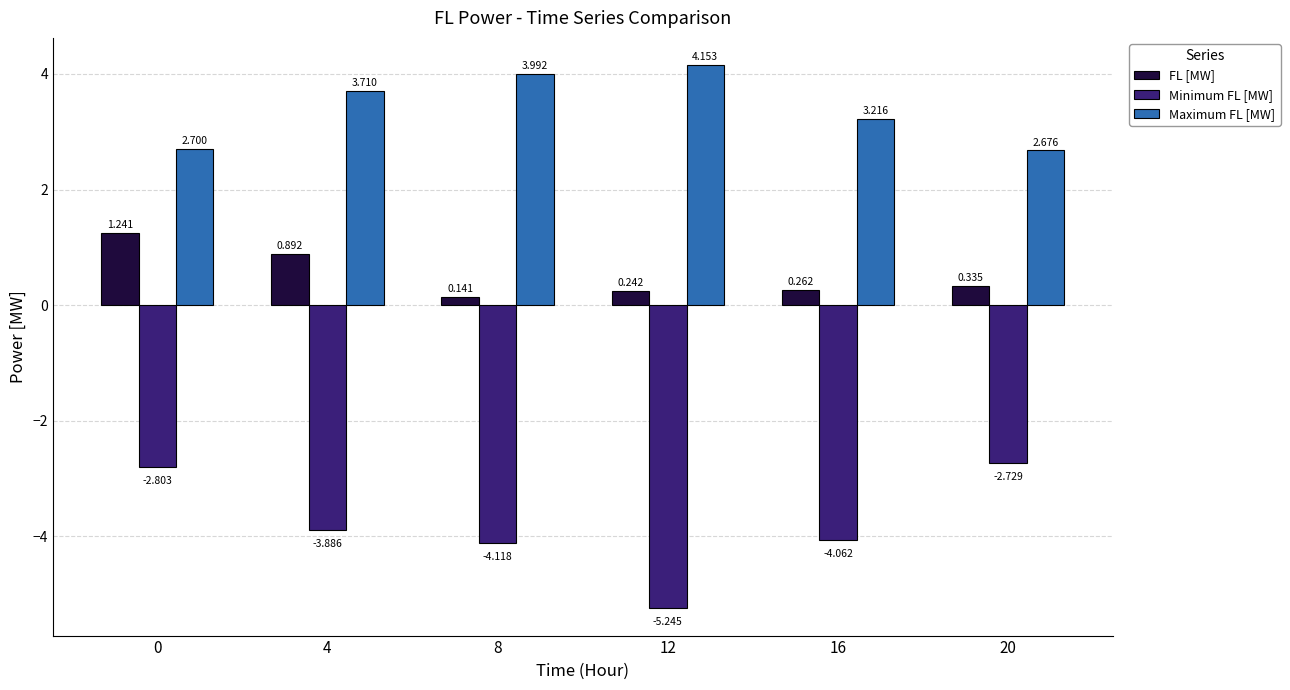

Between 4 and 16, which series saw the biggest shift?

FL [MW]